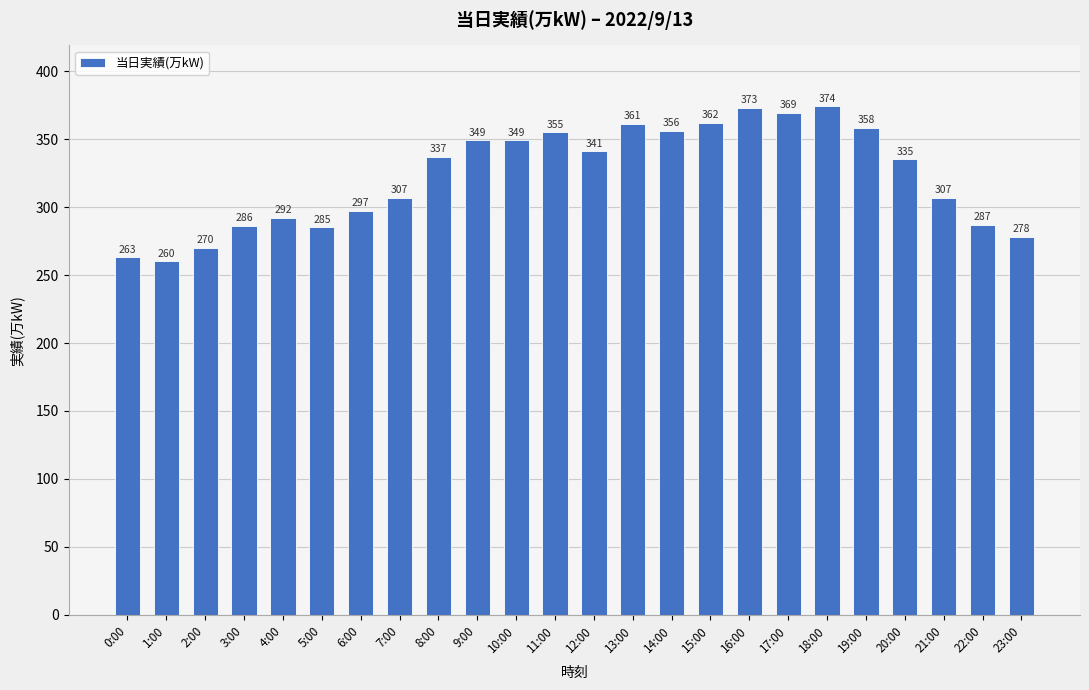

What is the change in value from 5:00 to 14:00?

+71